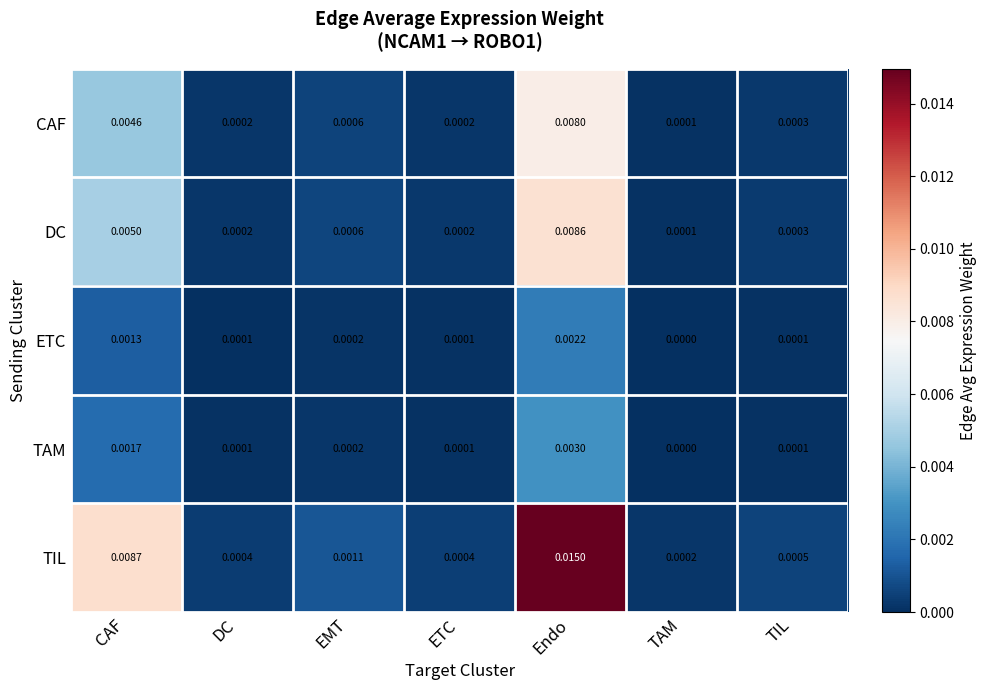

Is the value of ETC at DC greater than the value of TIL at DC?

No